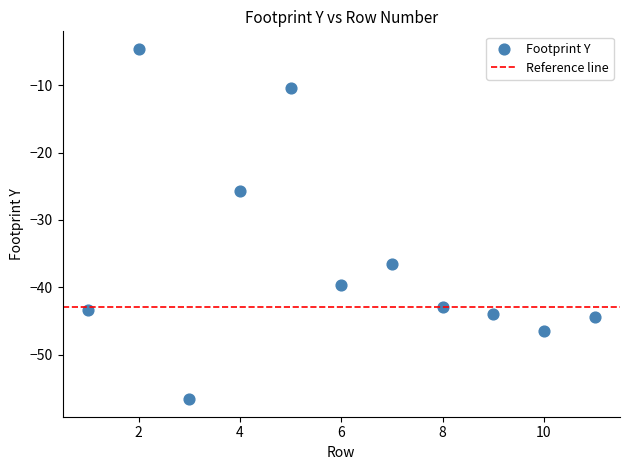

What Y value in the scatter plot is closest to -30?

-25.7